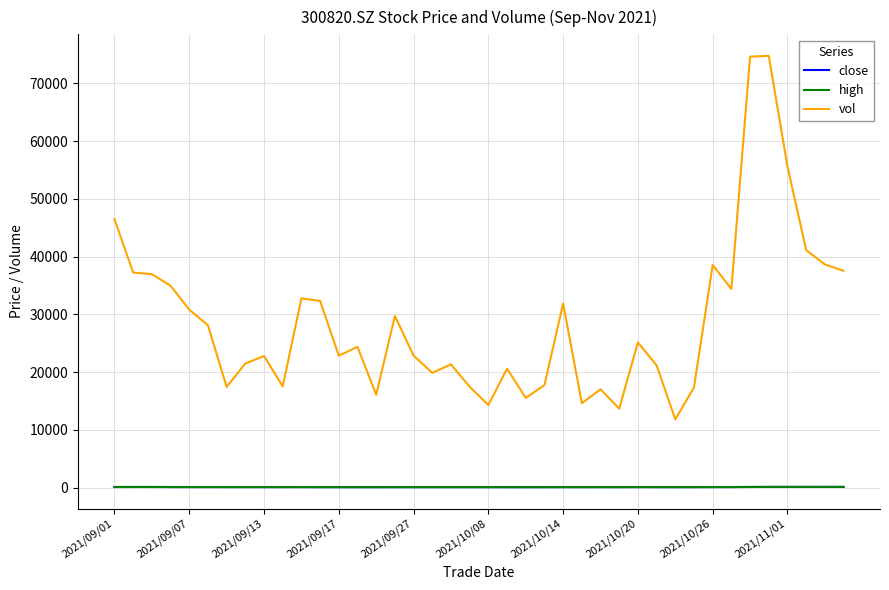

What is the greatest value displayed?

74747.8